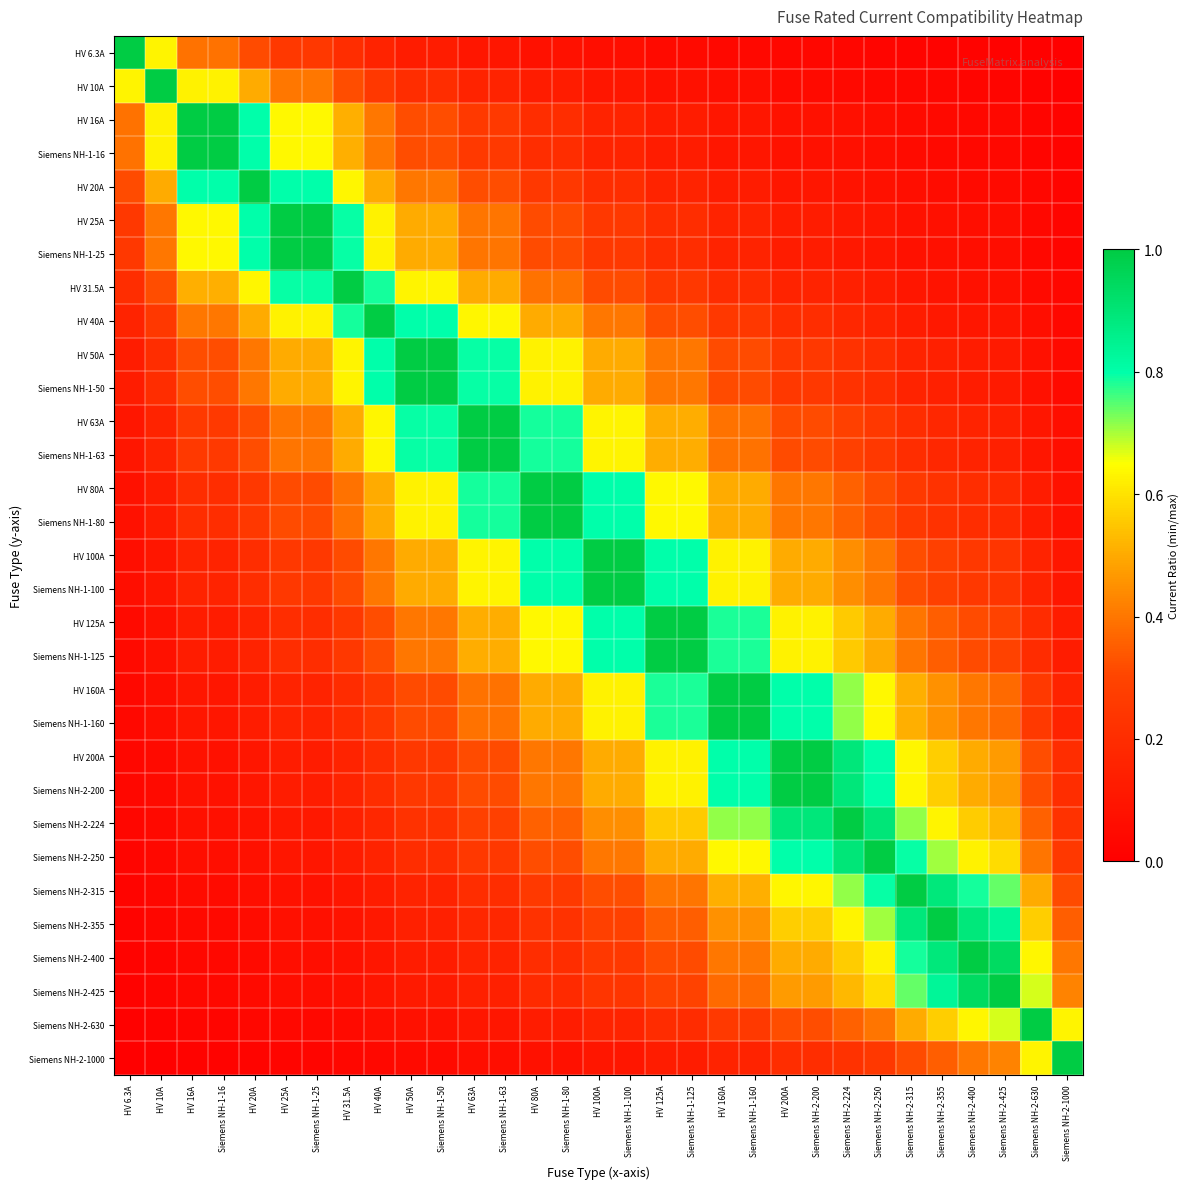

At which category is the sum across all series the highest?

HV 100A